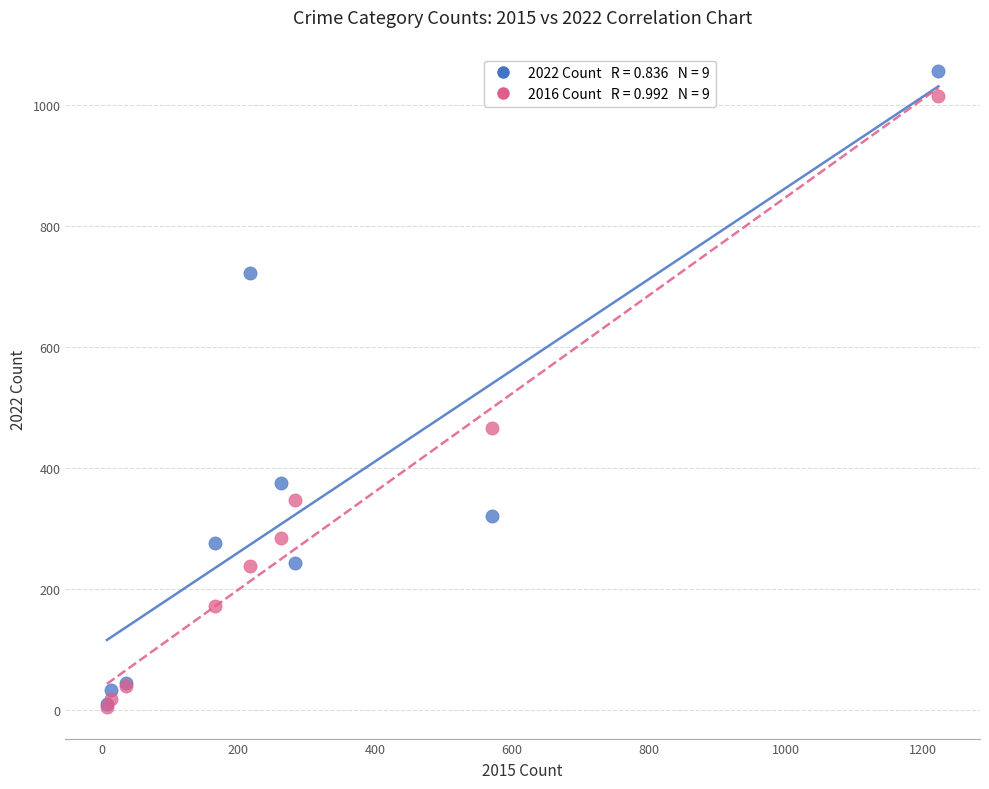

Across all series, what Y value is closest to 530?

466